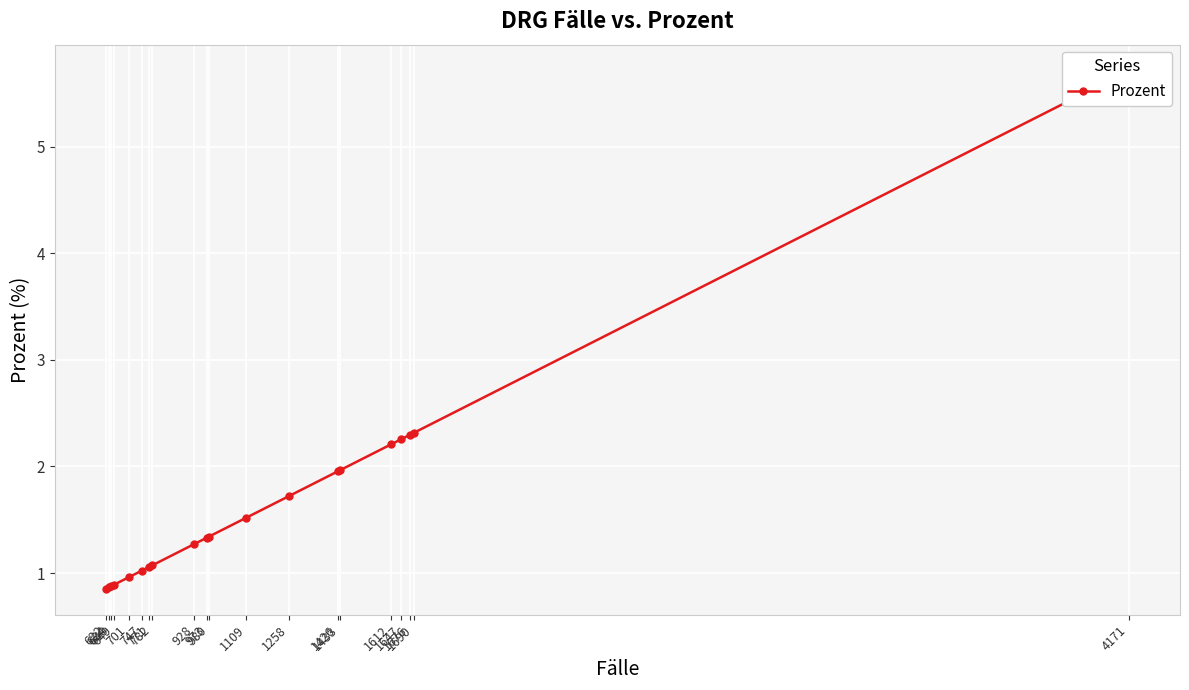

The value at 1426 is 2.0. True or false?

True